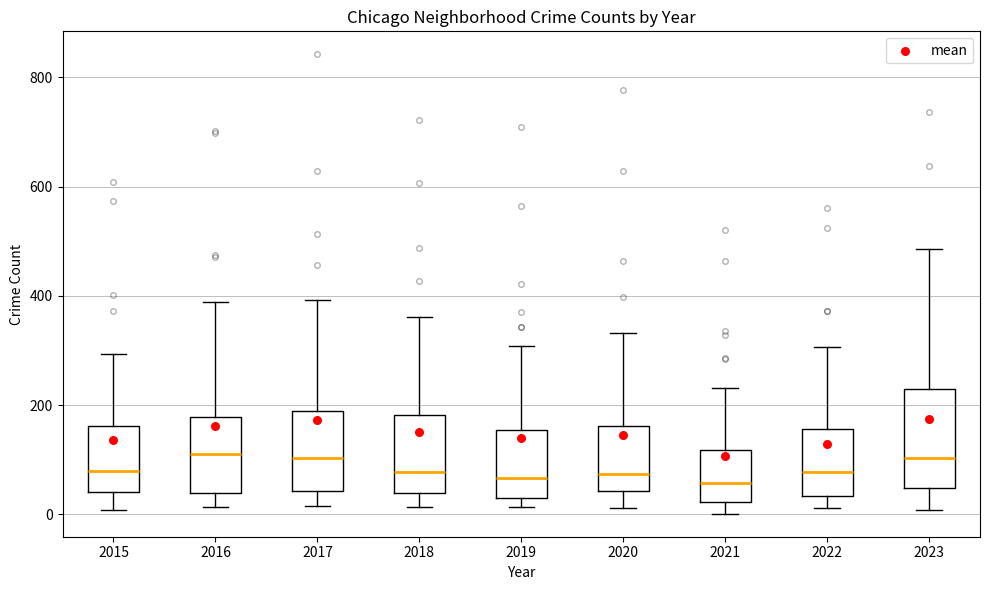

Reading left to right, transcribe this box plot: for each box, give where its median line is, the range the box spans, and where its two whiskers end, as read against the y-axis. The values are not printed on the chart, so give them approximately, as read against the axis.

2015: median 80, box 40 to 160, whiskers 0 to 300
2016: median 100, box 40 to 180, whiskers 20 to 380
2017: median 100, box 40 to 180, whiskers 20 to 400
2018: median 80, box 40 to 180, whiskers 20 to 360
2019: median 60, box 40 to 160, whiskers 20 to 300
2020: median 80, box 40 to 160, whiskers 20 to 340
2021: median 60, box 20 to 120, whiskers 0 to 240
2022: median 80, box 40 to 160, whiskers 20 to 300
2023: median 100, box 40 to 220, whiskers 0 to 480